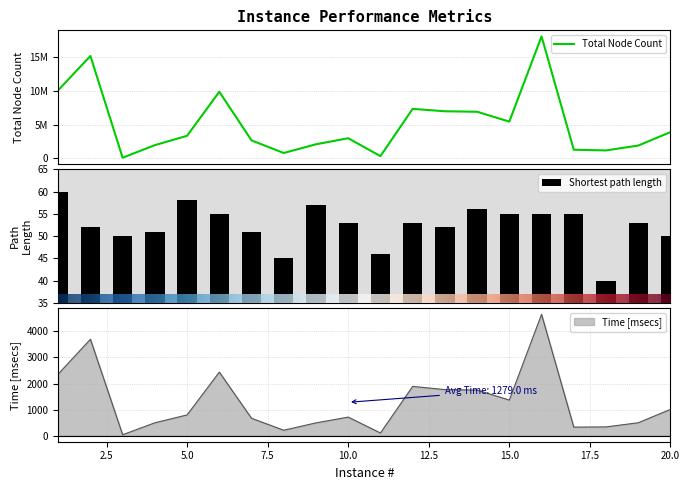

What are all the series names shown in the legend?

Total Node Count, Time [msecs], Shortest path length